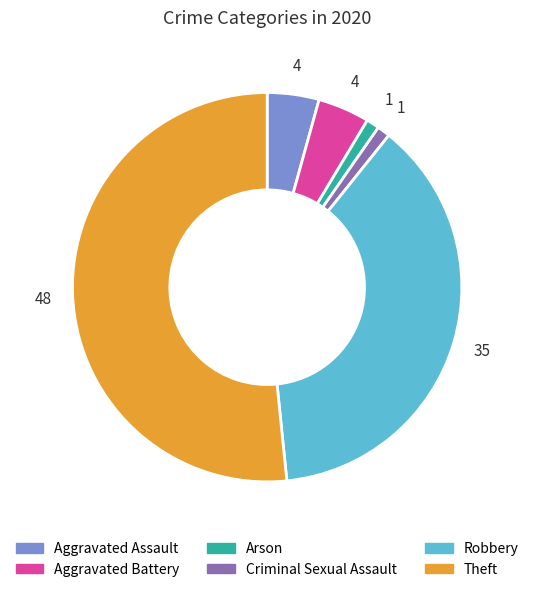

How many slices are in this pie chart?

6